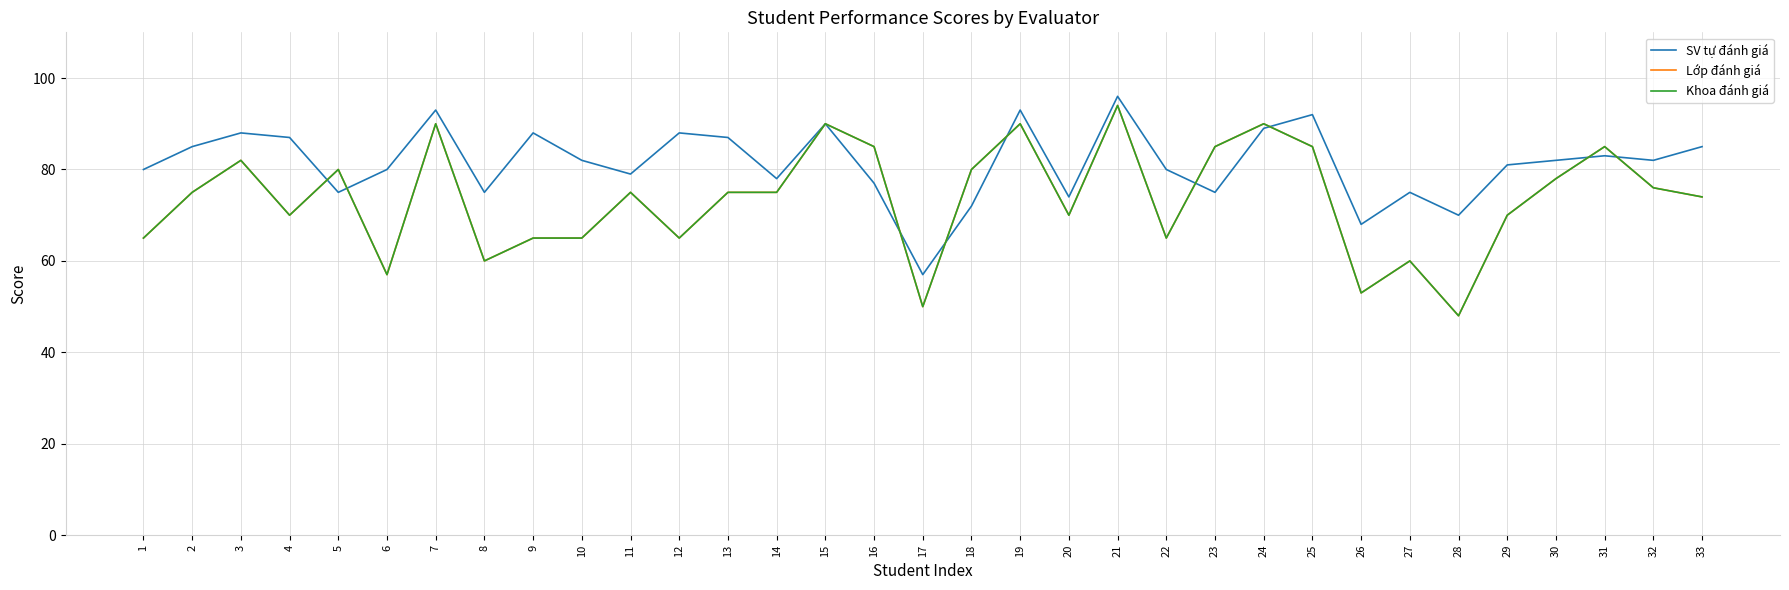

Is this an area chart (filled region under the line)?

No